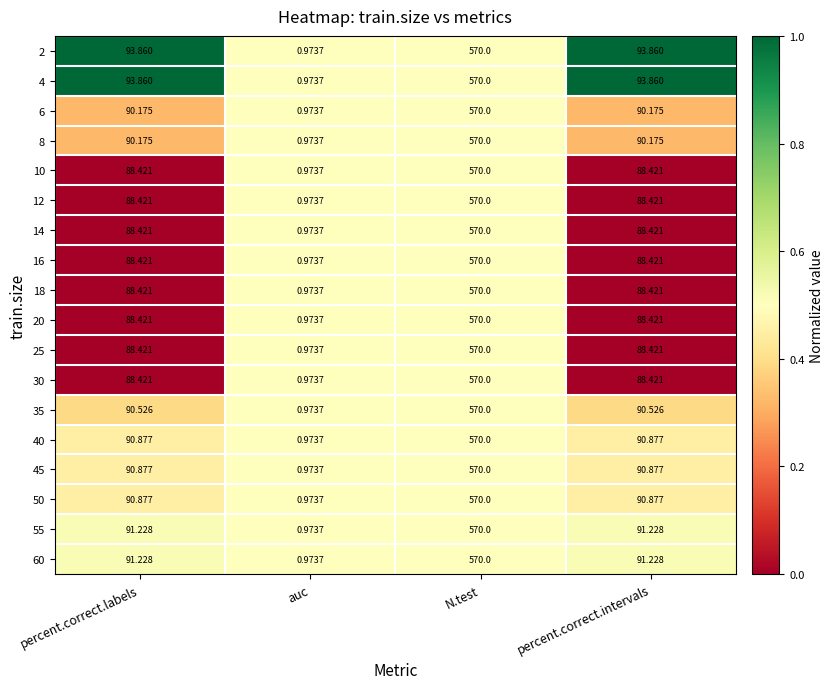

At which category is the sum across all series the highest?

N.test